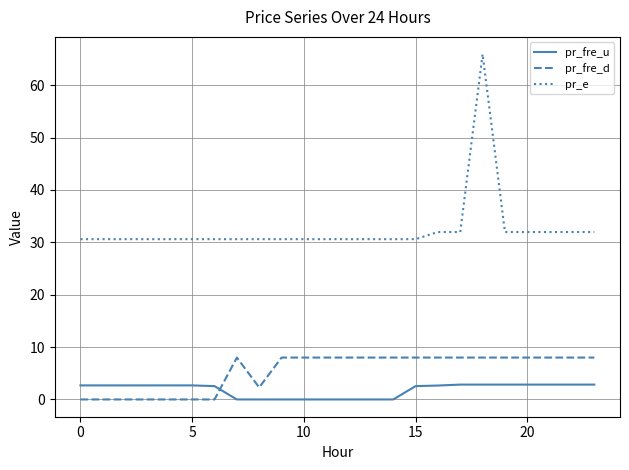

Which series has the widest spread of values?

pr_e